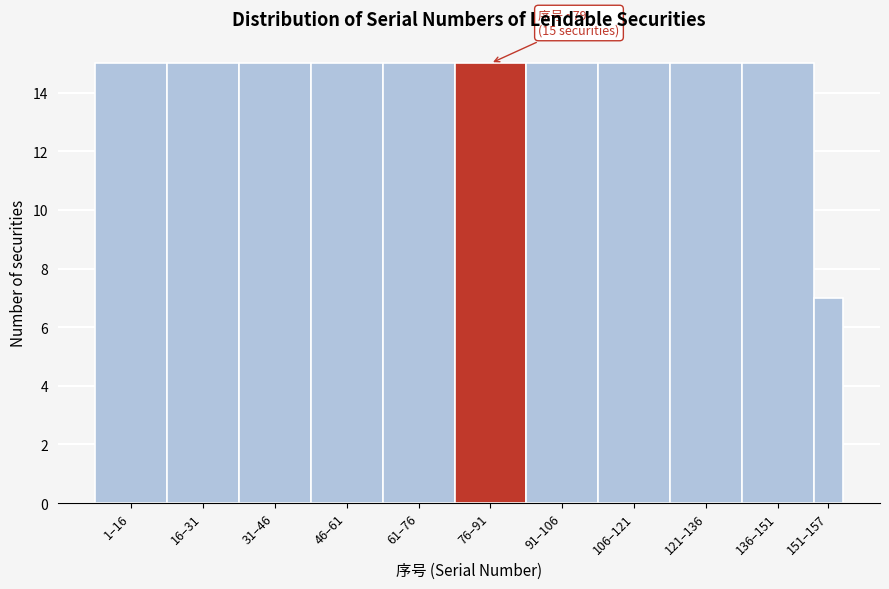

Reading right to left, transcribe all the data shown in this chart.

7	15	15	15	15	15	15	15	15	15	15